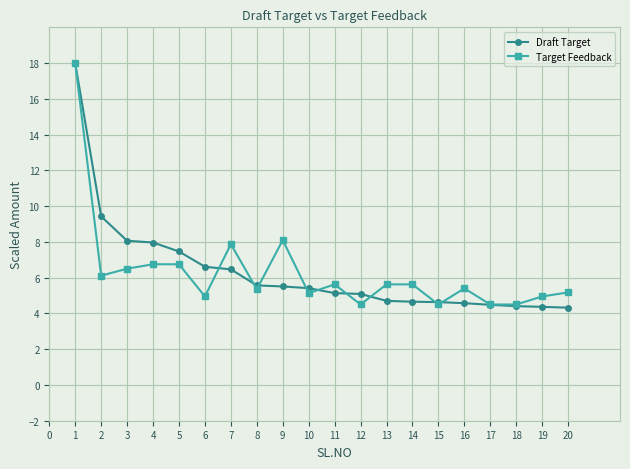

What is the value of the Target Feedback point at the 14th from the left?

5.6